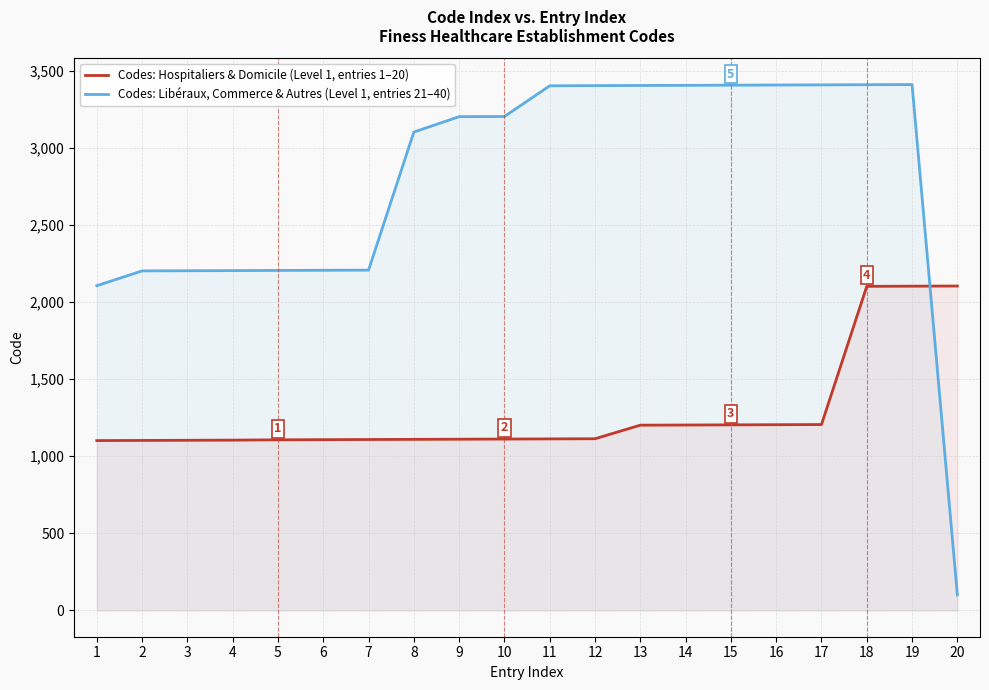

Rank the series at 14 from lowest to highest value.

Codes: Hospitaliers & Domicile (Level 1, entries 1–20), Codes: Libéraux, Commerce & Autres (Level 1, entries 21–40)